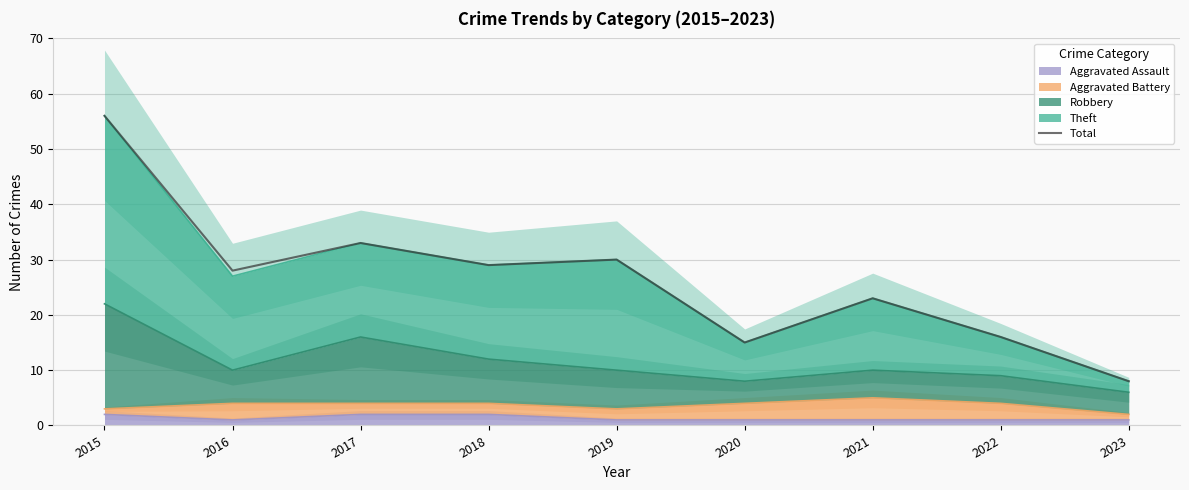

Rank the categories by value from highest to lowest.

2015, 2017, 2019, 2018, 2016, 2021, 2022, 2020, 2023